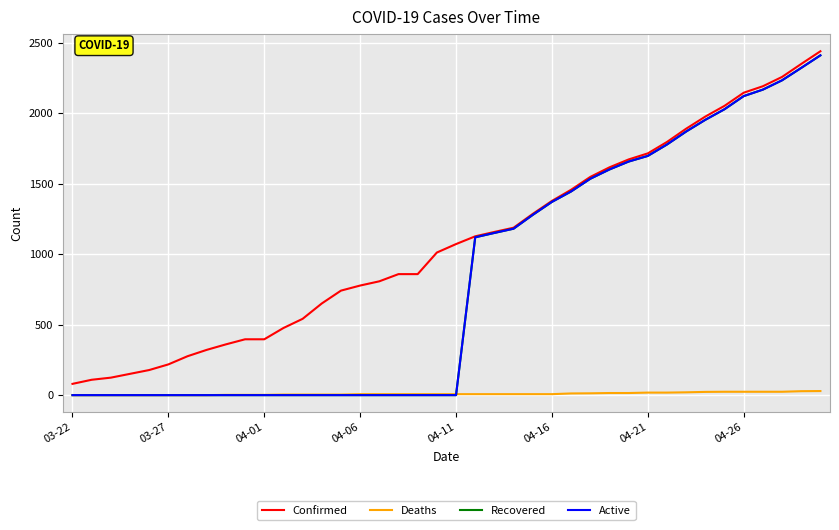

Does the chart display data point markers on the line(s)?

No